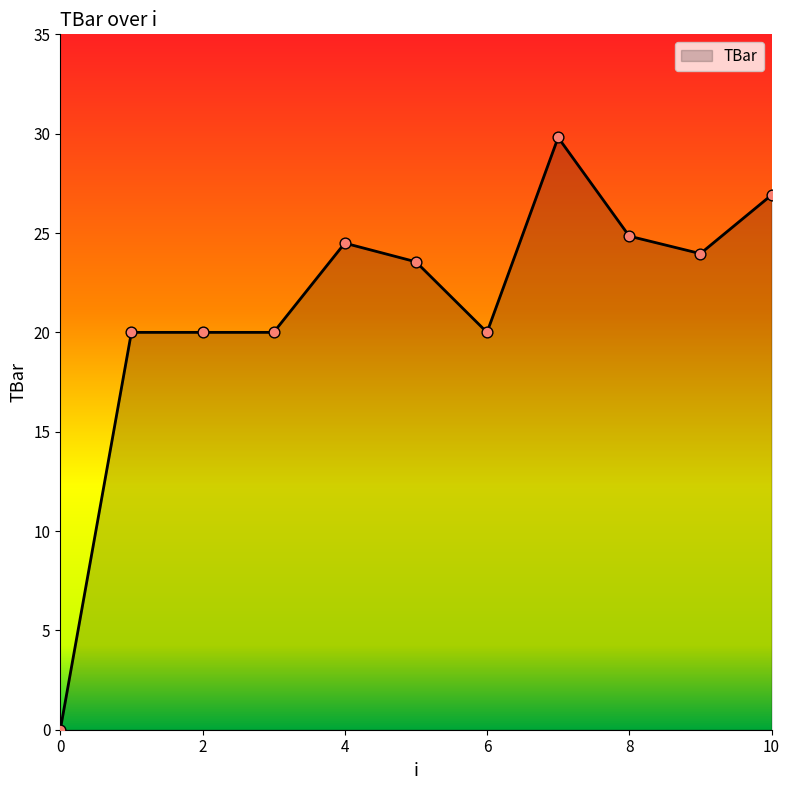

What is the difference between the maximum and minimum values?

29.8